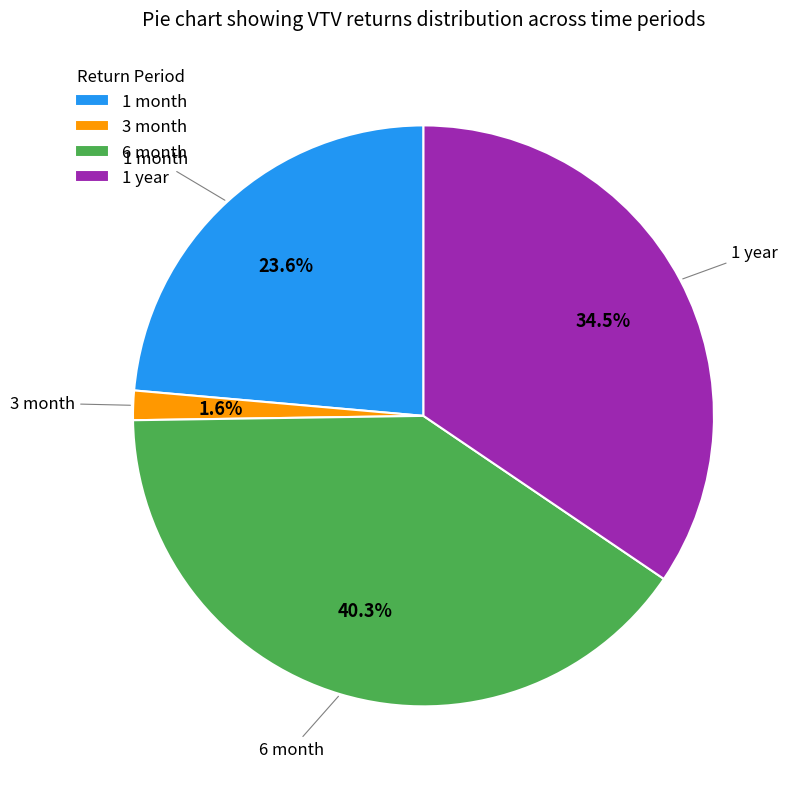

What is the largest slice in the pie chart?

6 month